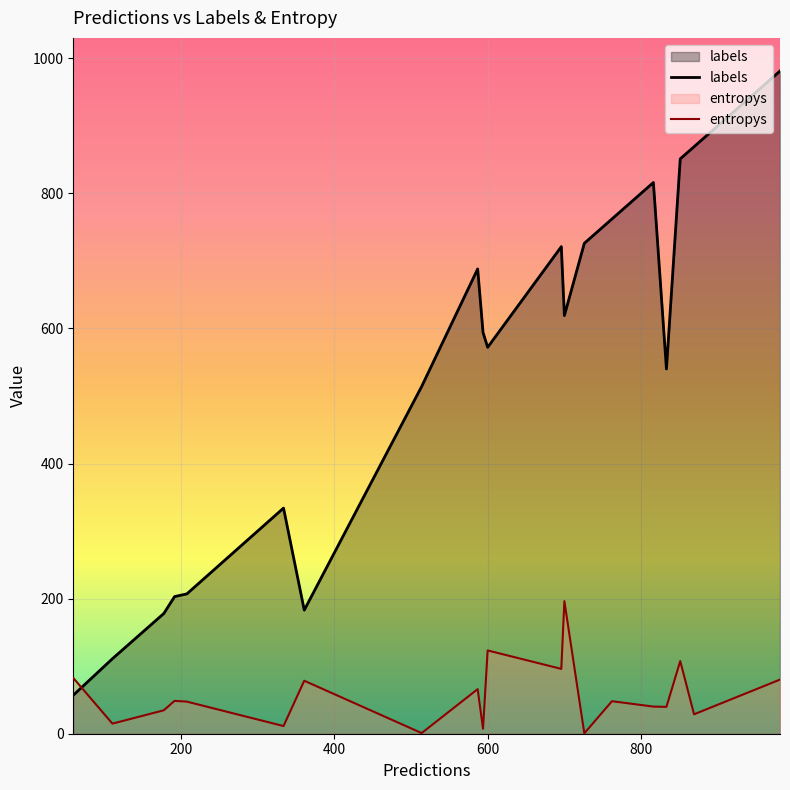

Rank the series by their average value, from lowest to highest.

entropys, labels